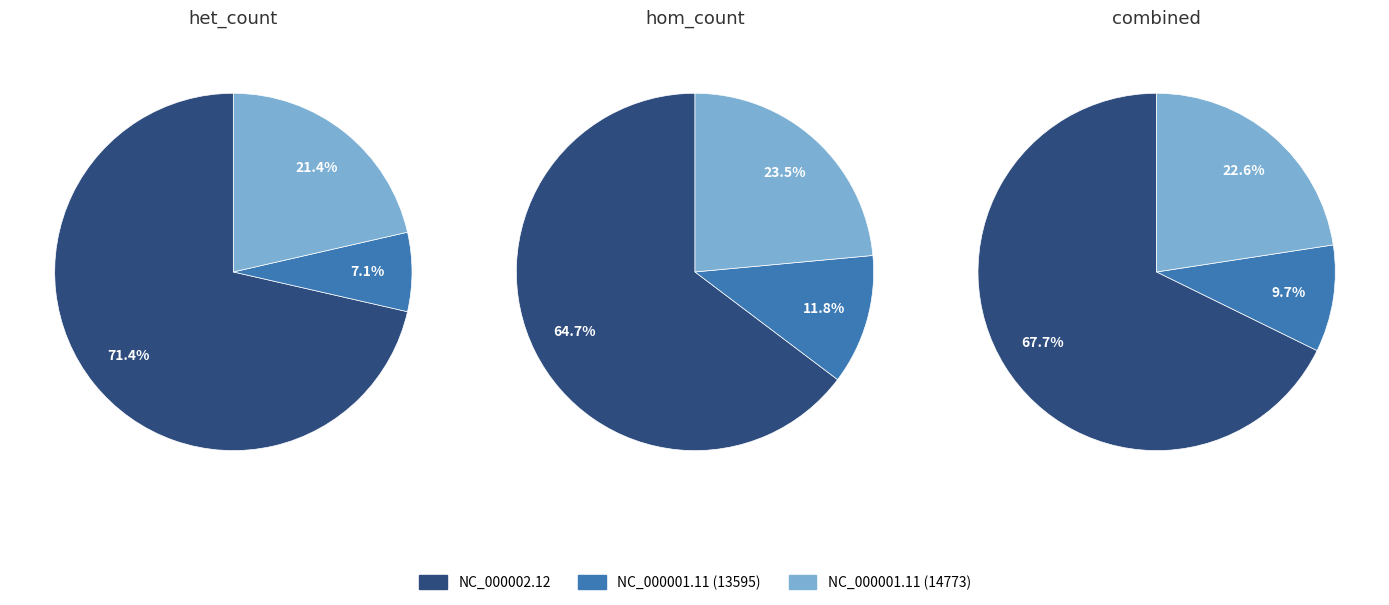

Which series has the widest spread of values?

het_count